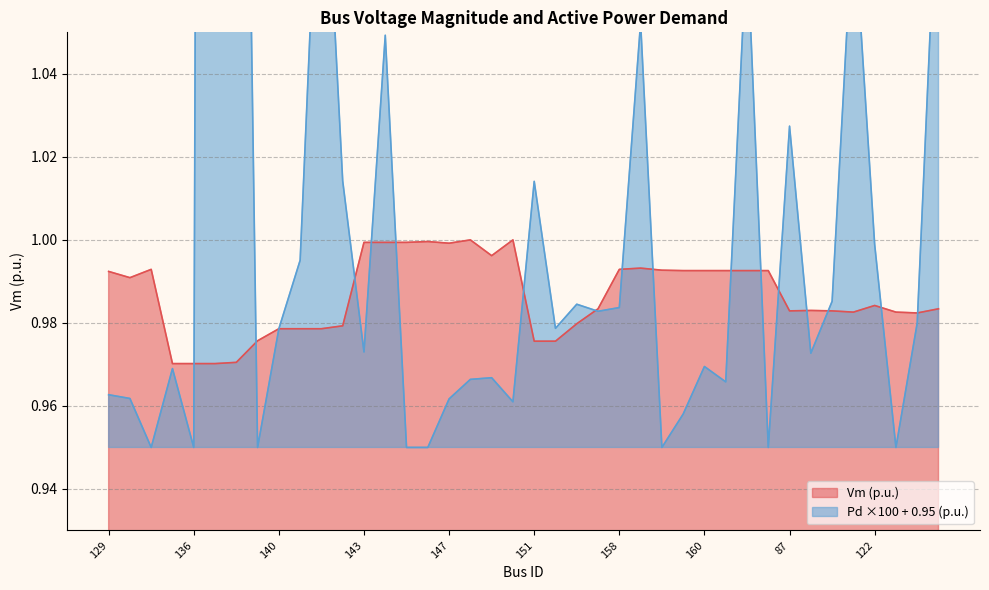

Is the value of Vm at 128 greater than the value of Pd at 128?

Yes